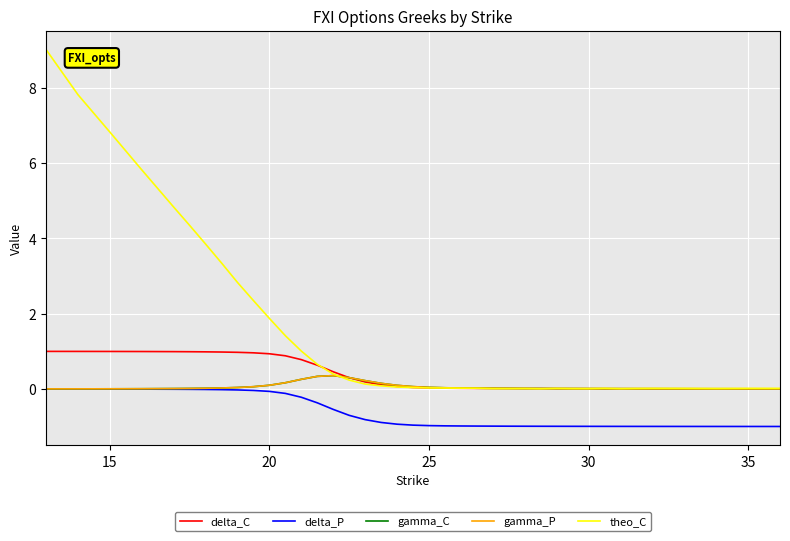

True or false: theo_C and delta_P intersect in this chart.

False